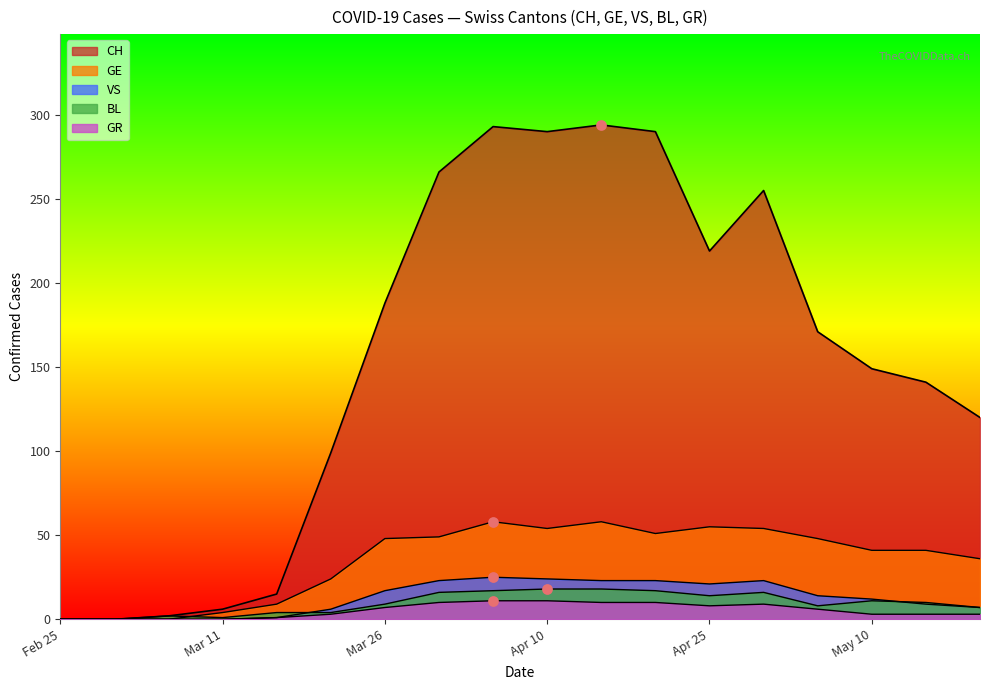

Which series has the largest total across all categories?

CH